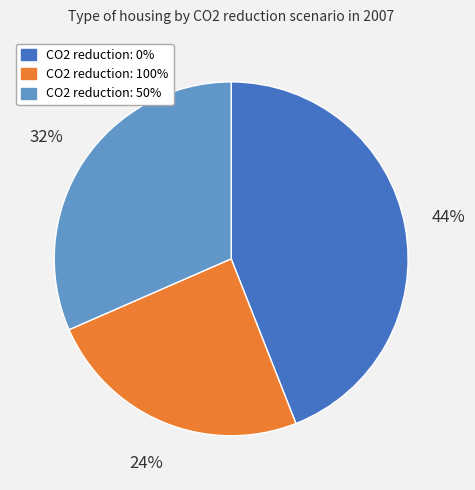

To the nearest percent, what is the average slice percentage?

33%